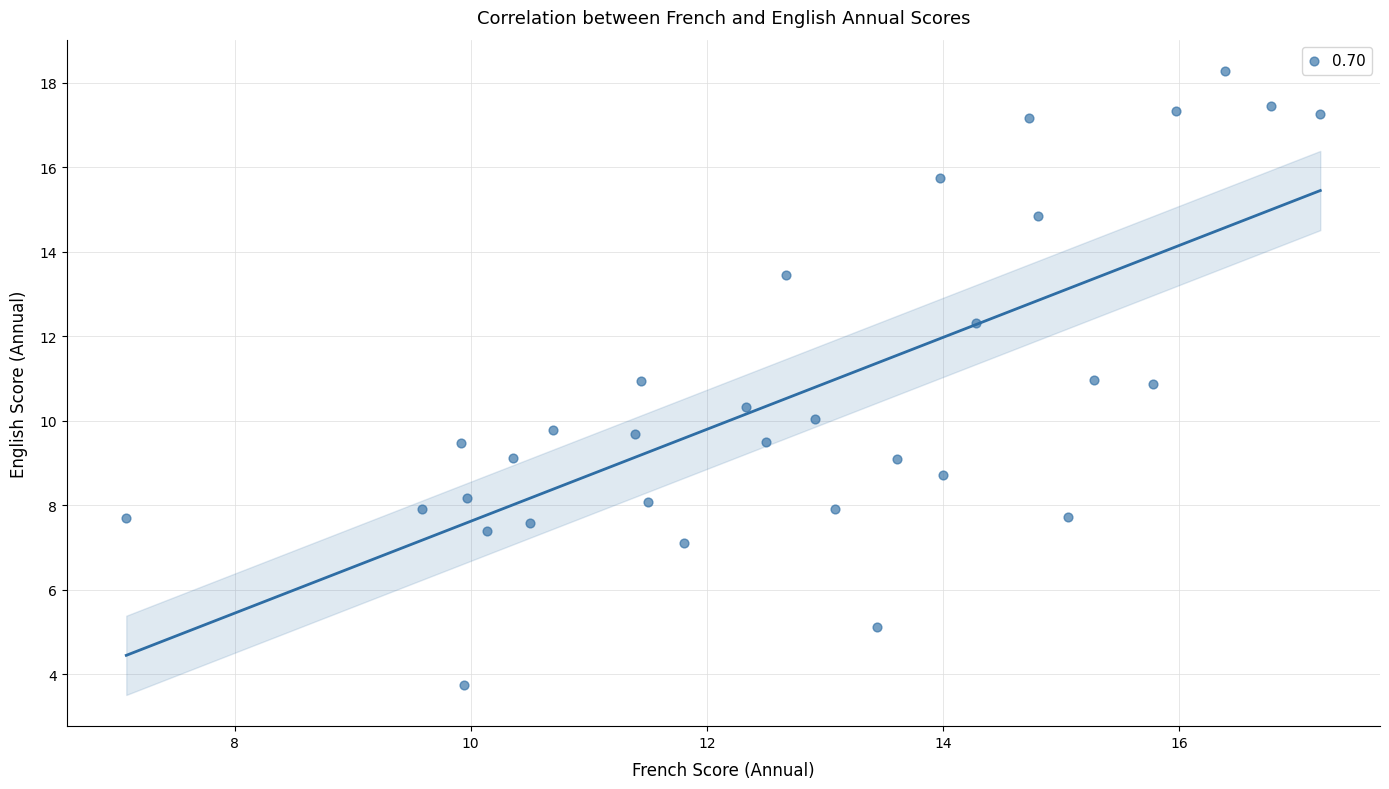

What is the range of X values (max minus min)?

10.1